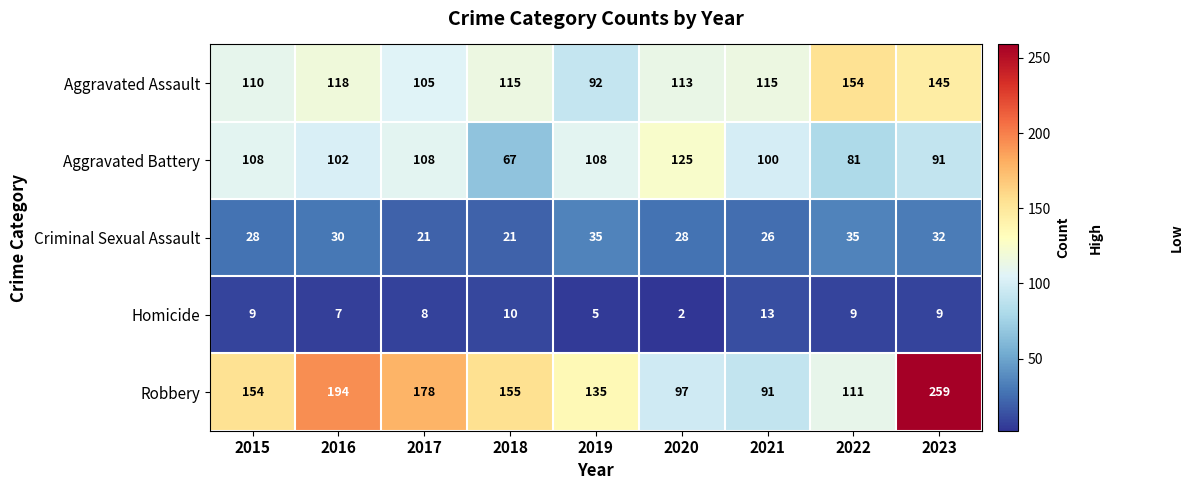

Which series has the largest total across all categories?

Robbery